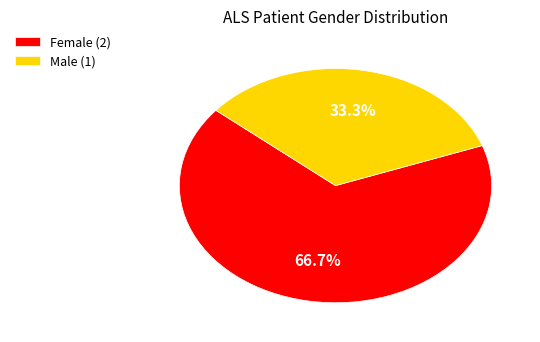

Is Male (1) the majority of the pie?

No